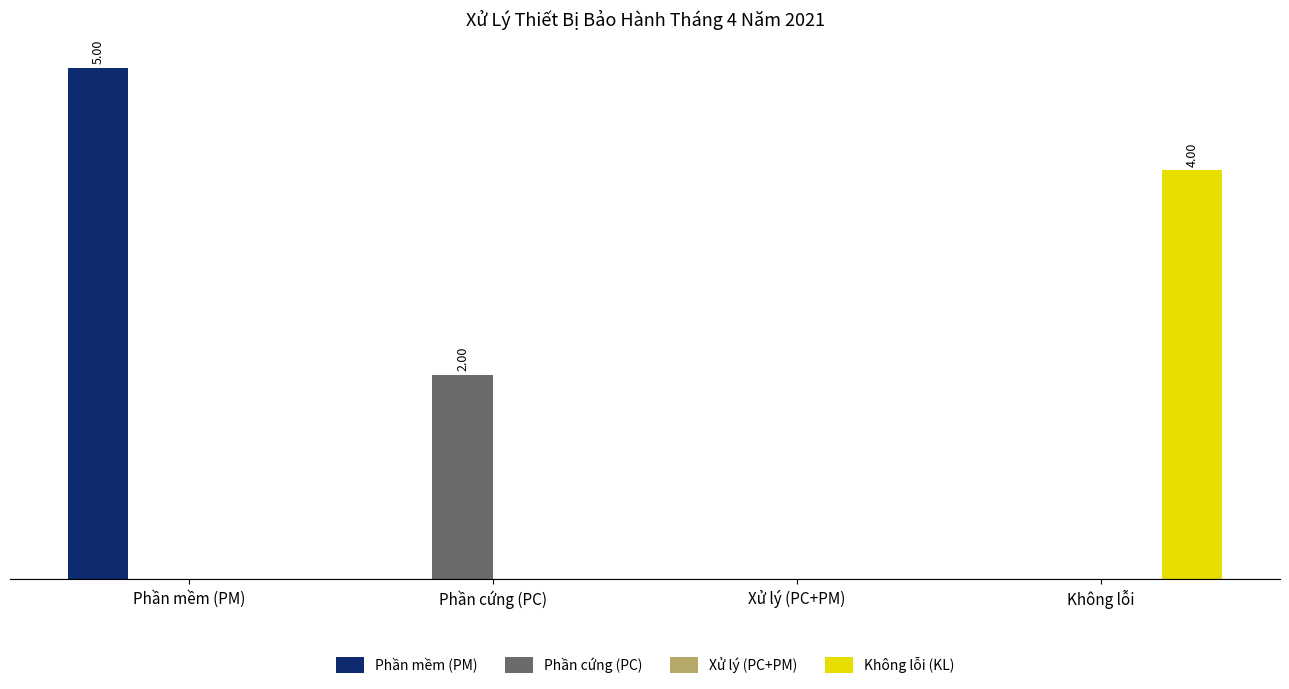

Reading right to left, transcribe all the data shown in this chart.

Phần mềm (PM): Không lỗi=0	Xử lý (PC+PM)=0	Phần cứng (PC)=0	Phần mềm (PM)=5
Phần cứng (PC): Không lỗi=0	Xử lý (PC+PM)=0	Phần cứng (PC)=2	Phần mềm (PM)=0
Xử lý (PC+PM): Không lỗi=0	Xử lý (PC+PM)=0	Phần cứng (PC)=0	Phần mềm (PM)=0
Không lỗi (KL): Không lỗi=4	Xử lý (PC+PM)=0	Phần cứng (PC)=0	Phần mềm (PM)=0